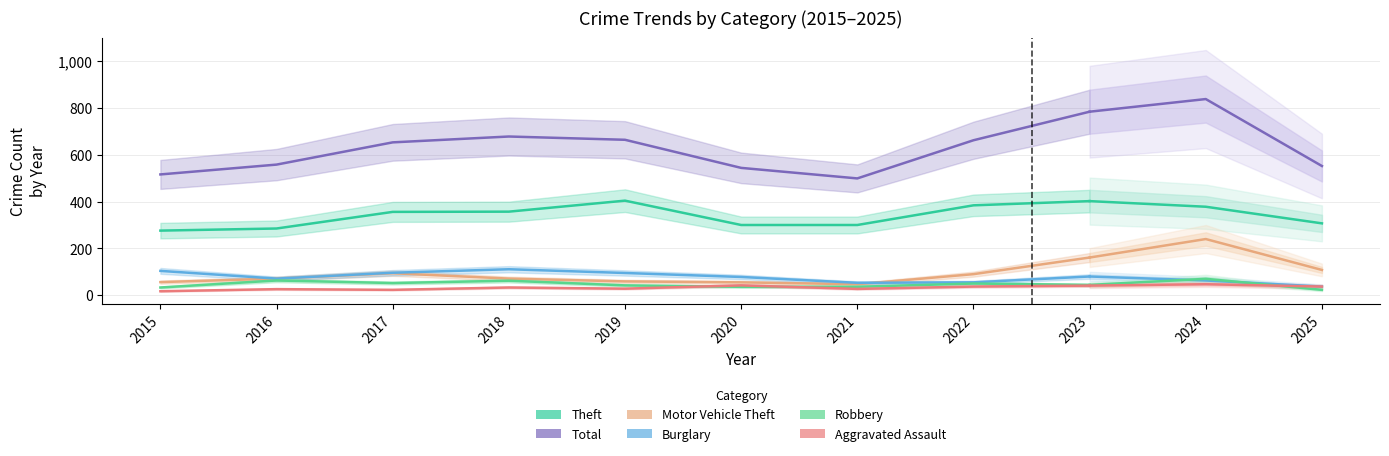

List the series in order of their peak value, lowest first.

Aggravated Assault, Robbery, Burglary, Motor Vehicle Theft, Theft, Total